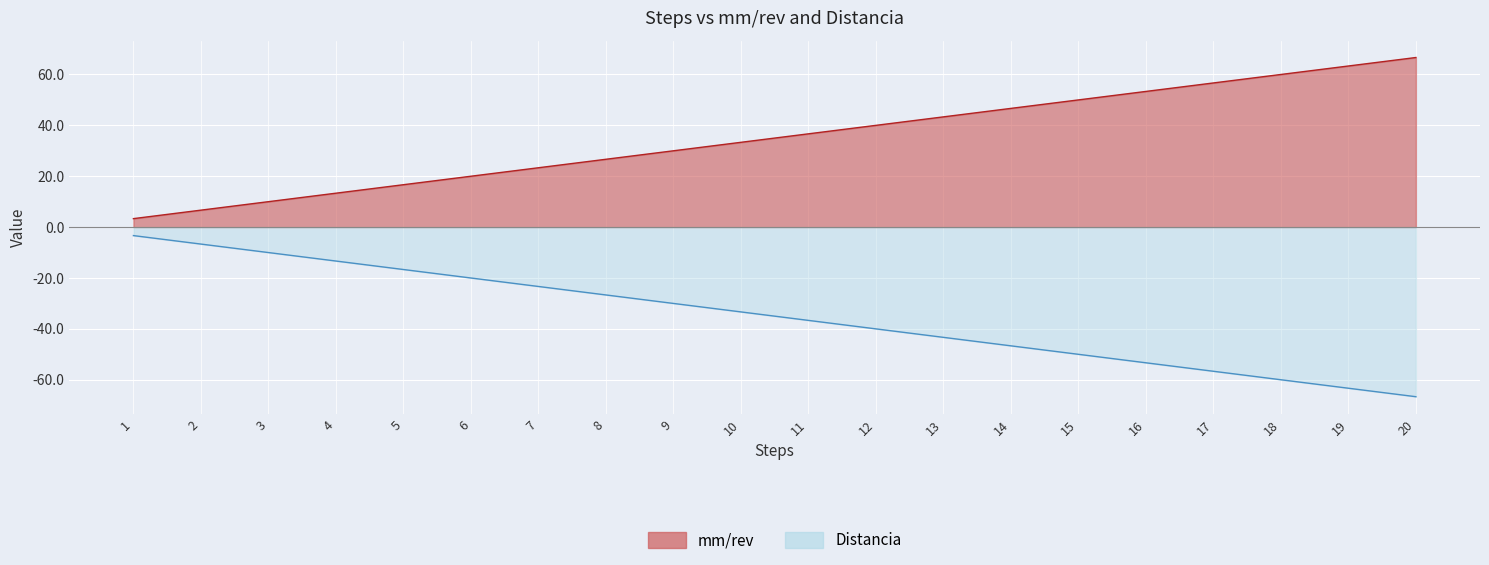

What is the value of the mm/rev point at the 1st from the left?

3.3